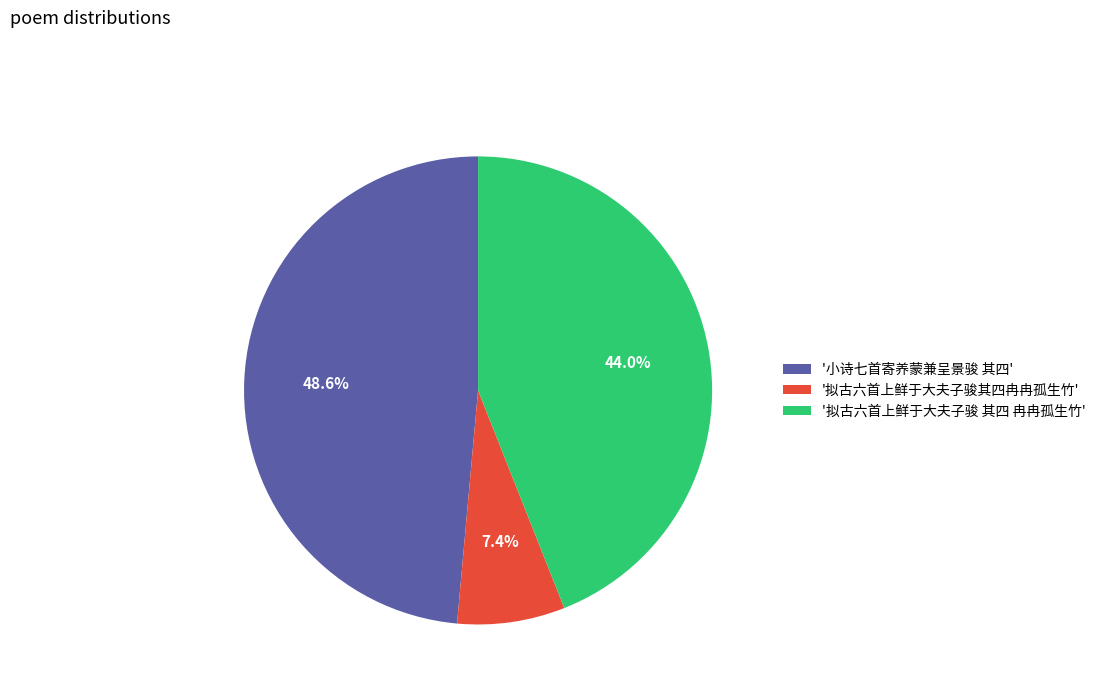

Between '拟古六首上鲜于大夫子骏其四冉冉孤生竹' and '拟古六首上鲜于大夫子骏 其四 冉冉孤生竹', which is larger?

'拟古六首上鲜于大夫子骏 其四 冉冉孤生竹'